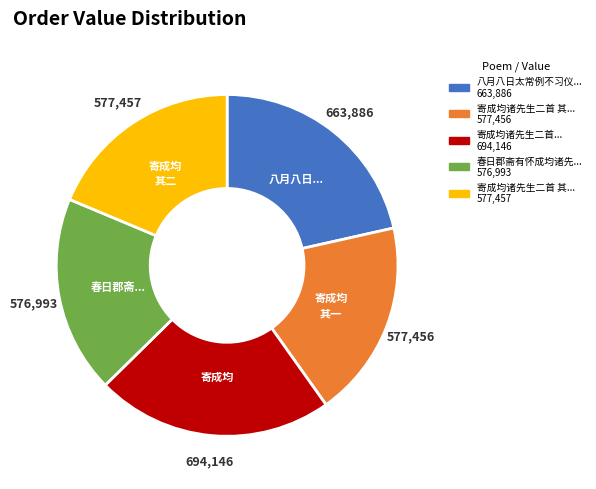

Is there any slice that represents more than half of the pie?

No